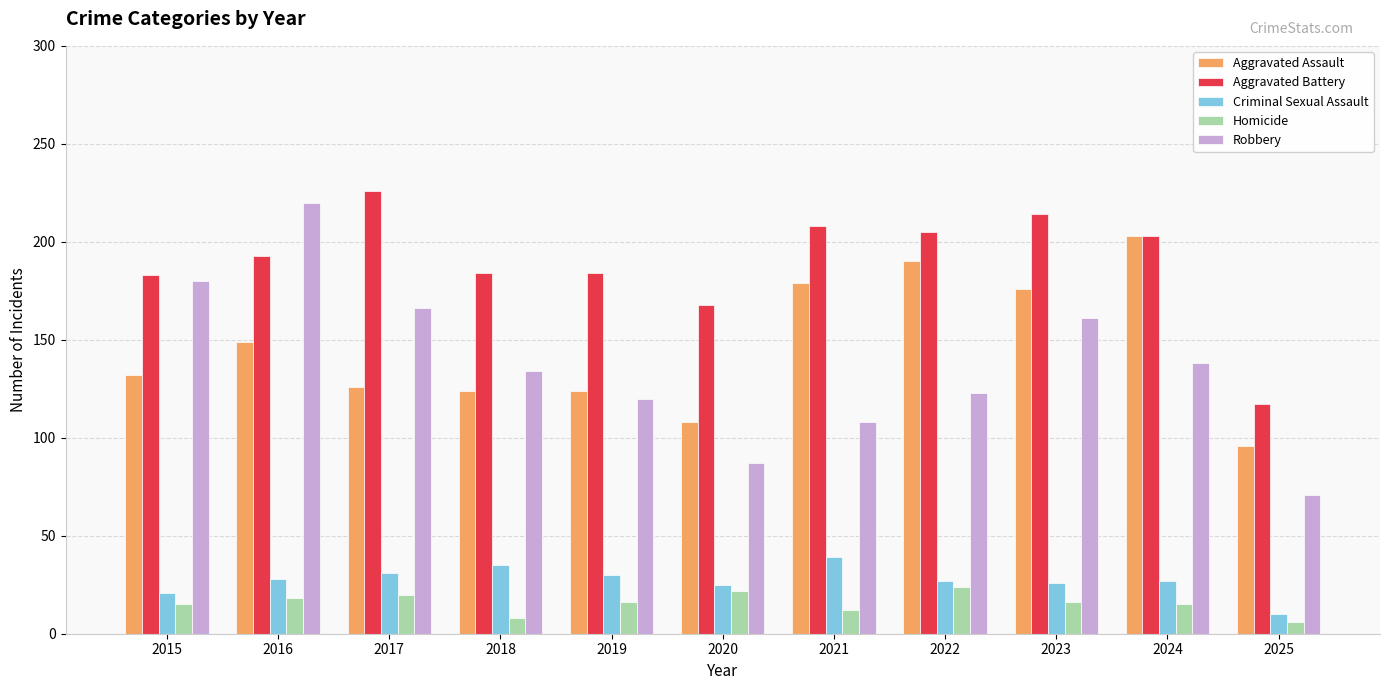

What is the minimum value for Aggravated Assault?

96